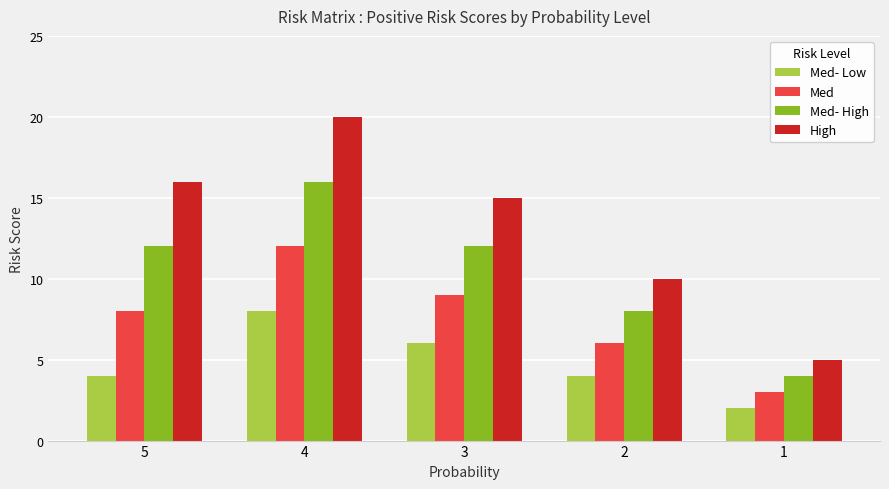

Count the Med values in the range 6 to 9.

3